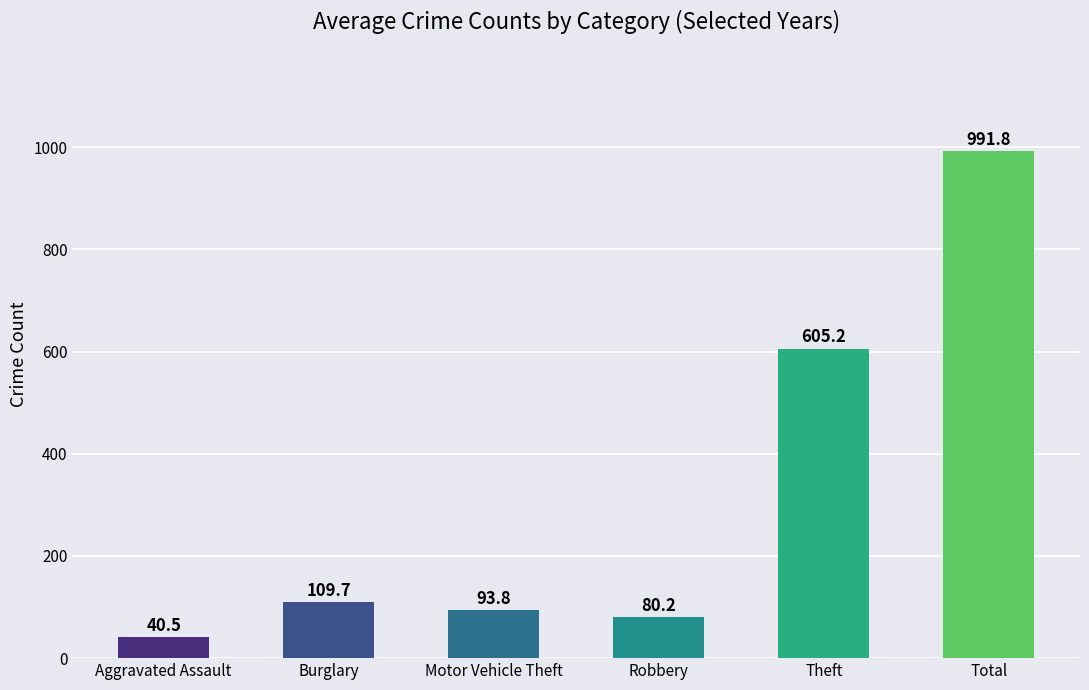

What is the maximum value shown in the chart?

991.8